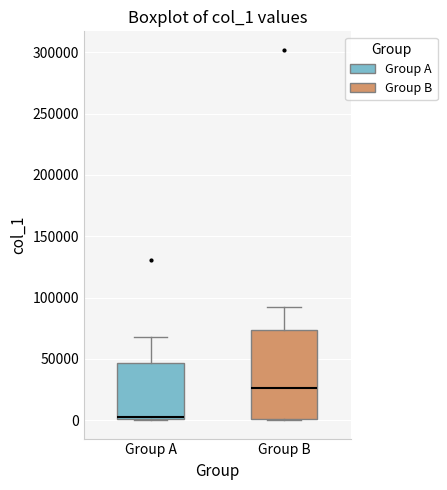

Reading left to right, read every box against the y-axis: the position of its median line, the range the box covers, and the ends of its whiskers. The values are not printed on the chart, so give them approximately, as read against the axis.

Group A: median 5000, box 0 to 45000, whiskers 0 to 70000
Group B: median 25000, box 0 to 75000, whiskers 0 to 95000